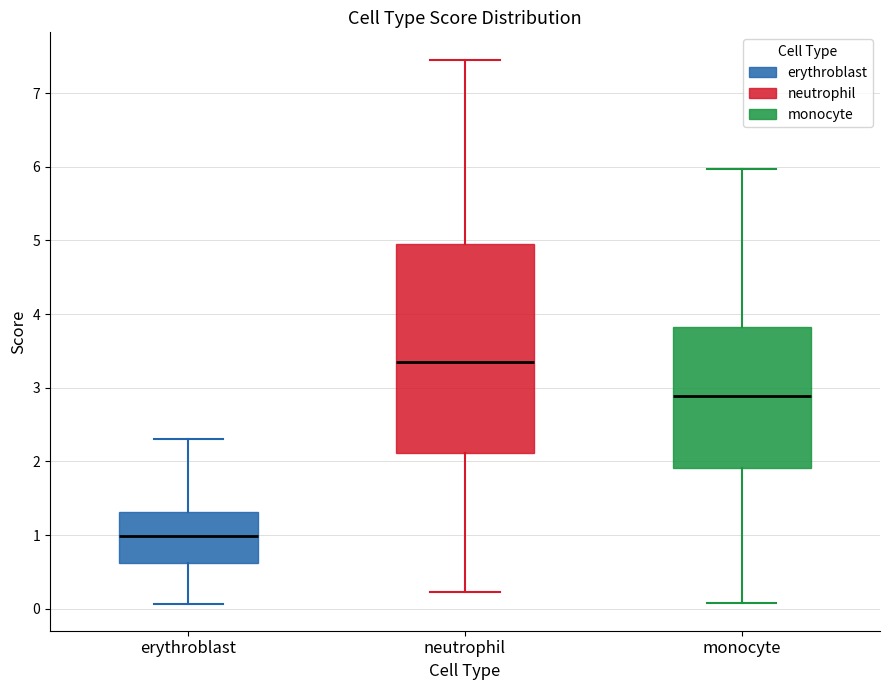

Which box is the tallest, from its lower edge to its upper edge?

neutrophil